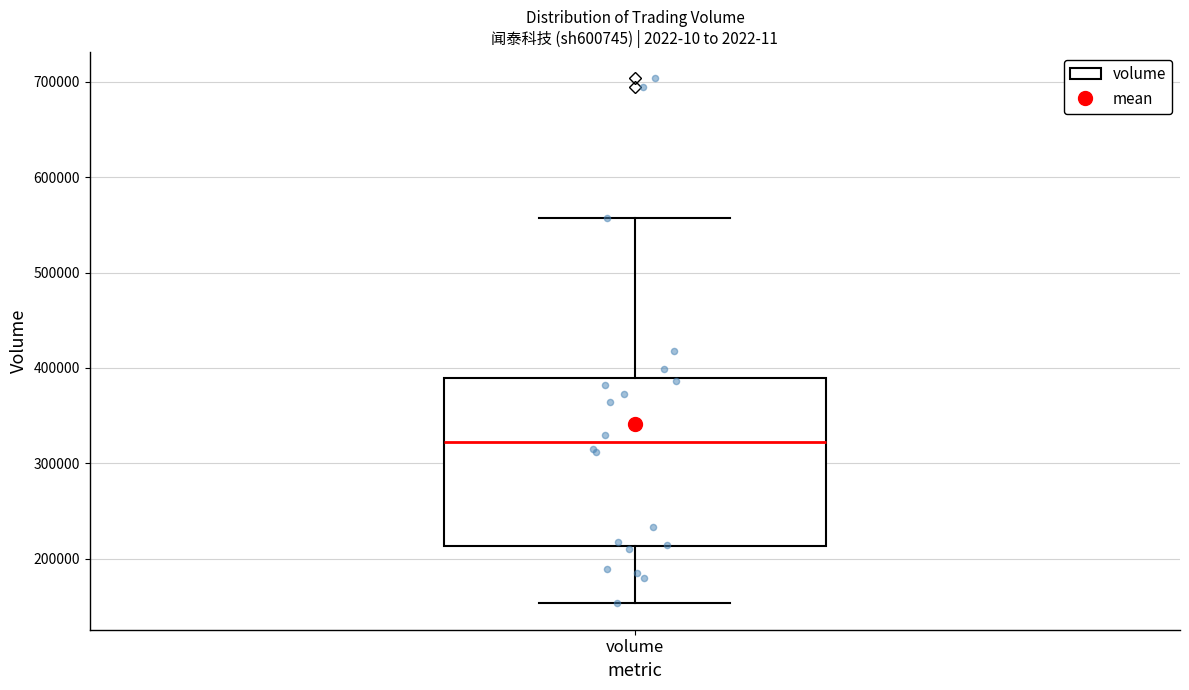

Where does the median line of the box for volume sit on the y-axis? The values are not printed on the chart, so give them approximately, as read against the axis.

320000